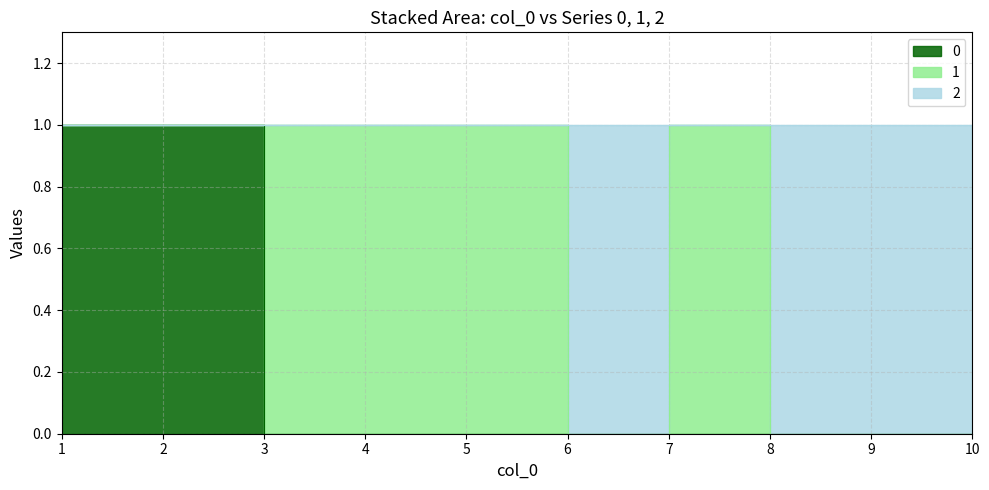

The value of 0 at 9 is 0. True or false?

False